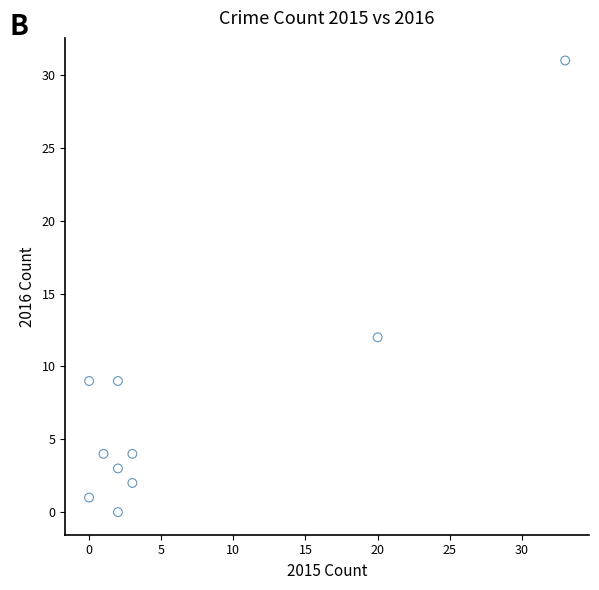

What Y value in the scatter plot is closest to 15?

12